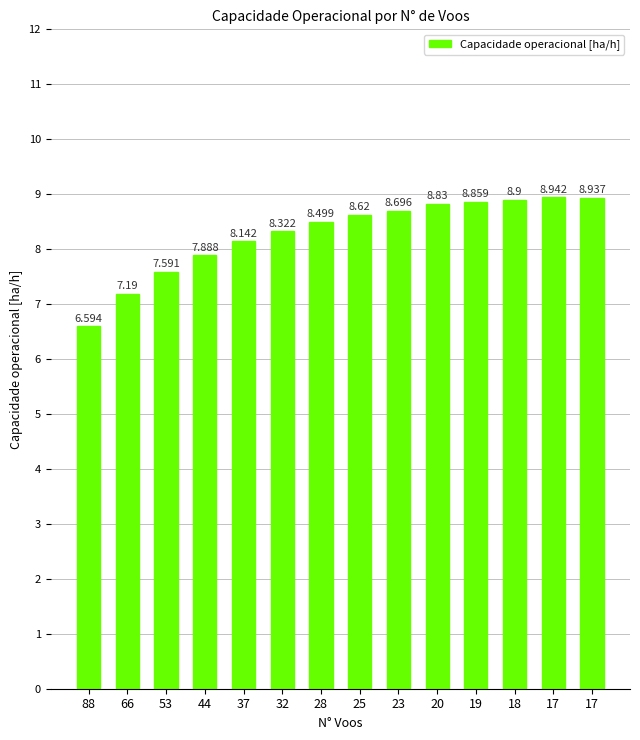

The value at 20 is 8.8. True or false?

True